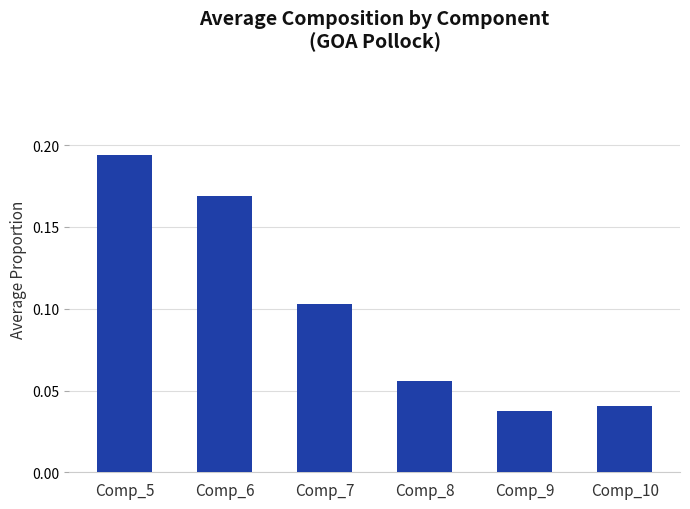

Which label corresponds to the largest value in the chart?

Comp_5